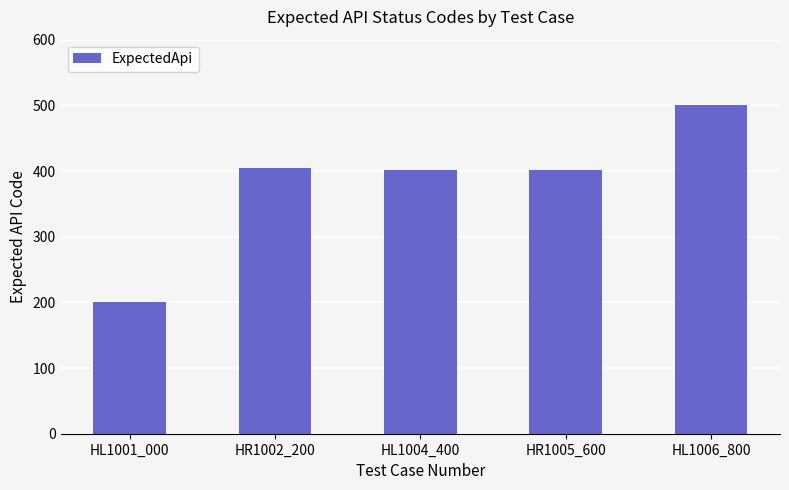

What is the difference between the second highest and minimum values?

204